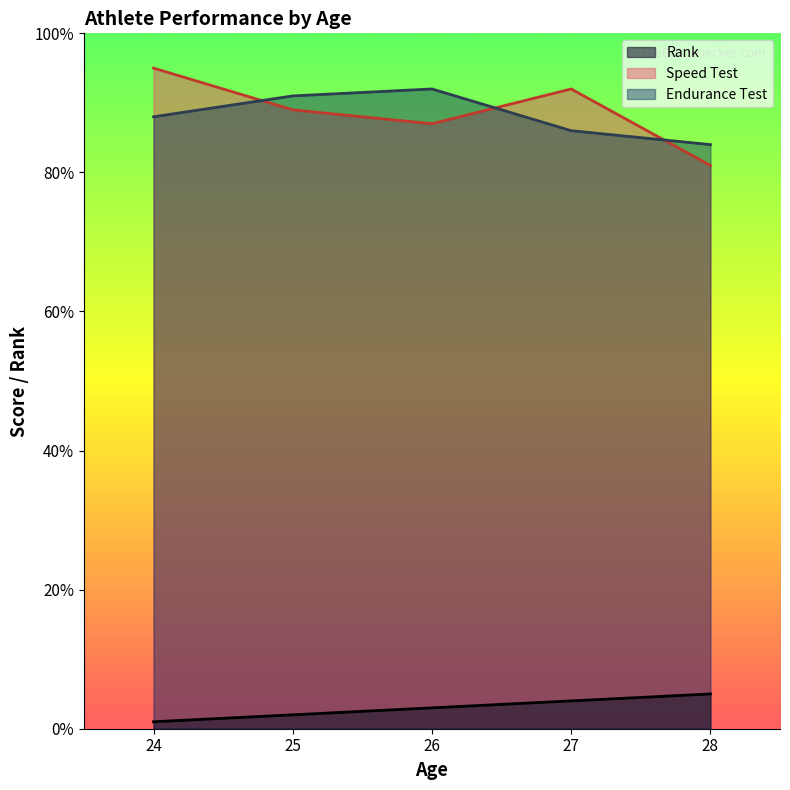

Reading left to right, transcribe all the data shown in this chart.

Rank: 1	2	3	4	5
Speed Test: 95	89	87	92	81
Endurance Test: 88	91	92	86	84